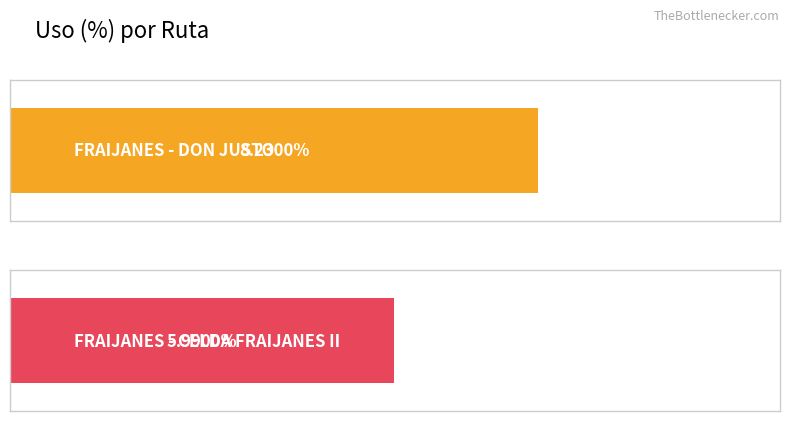

At which category does the chart reach its minimum across all series?

FRAIJANES - CELDA FRAIJANES II